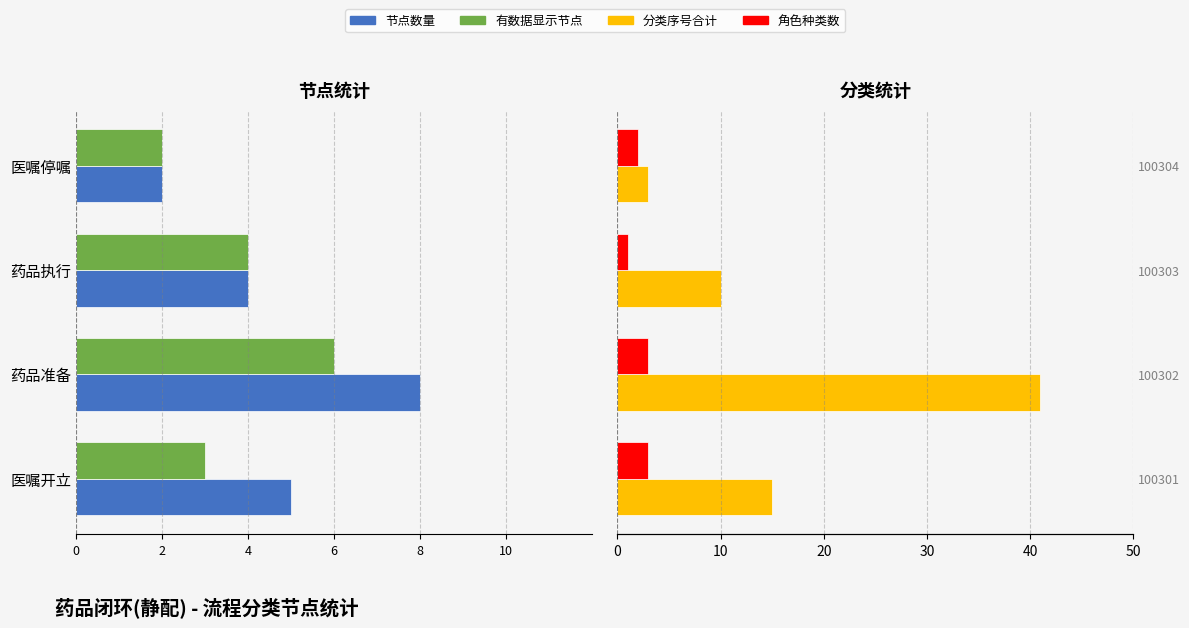

Which series has the largest total across all categories?

分类序号合计